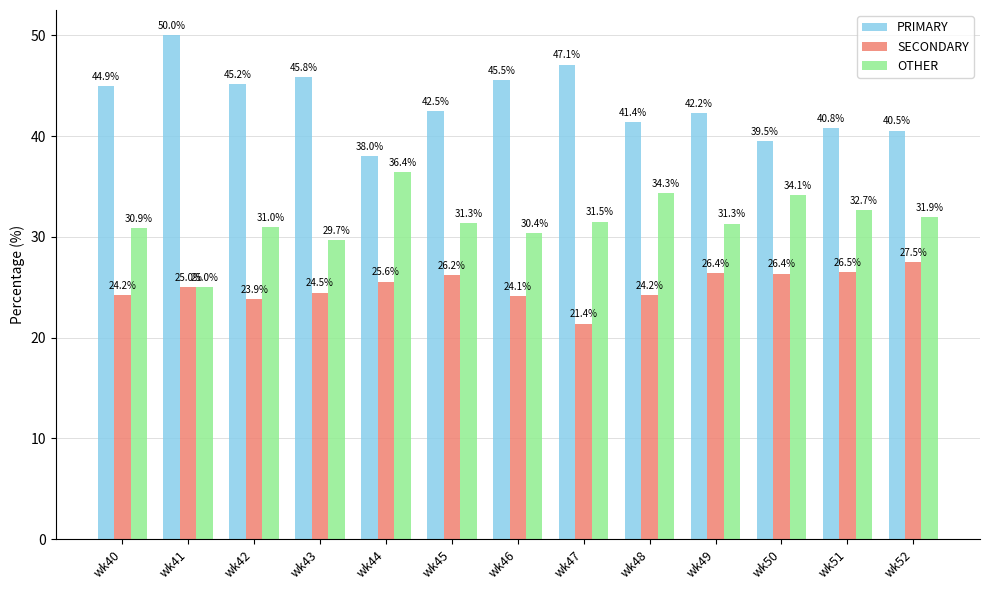

Are the bars grouped side by side (vs. stacked)?

Yes